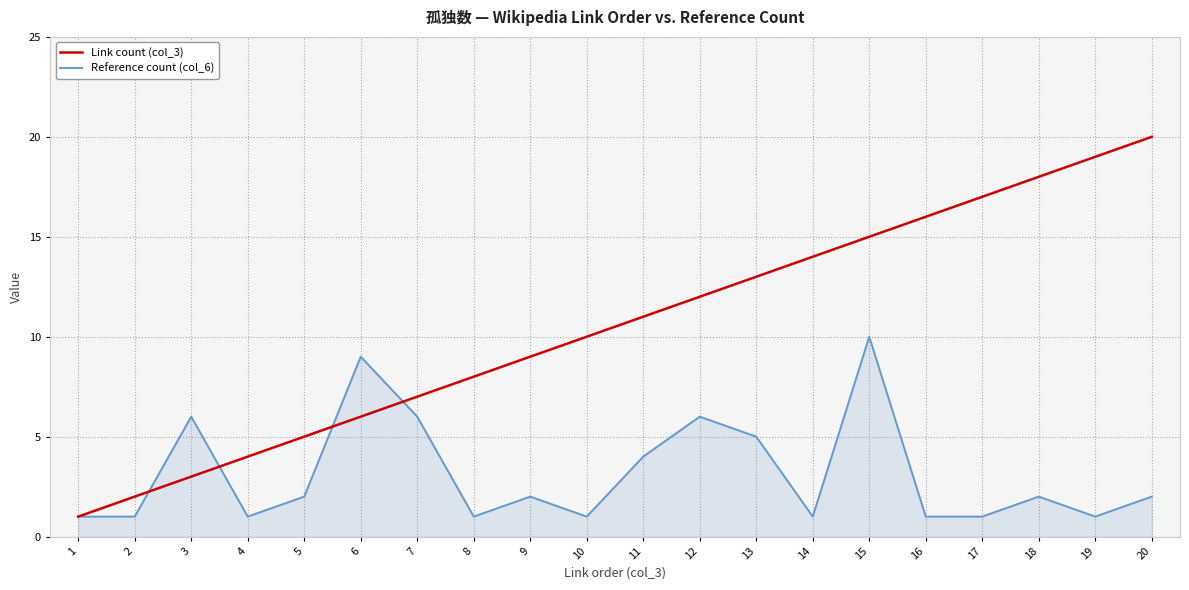

Reading left to right, list all the values displayed in this chart.

Link count (col_3): 1=1	2=2	3=3	4=4	5=5	6=6	7=7	8=8	9=9	10=10	11=11	12=12	13=13	14=14	15=15	16=16	17=17	18=18	19=19	20=20
Reference count (col_6): 1=1	2=1	3=6	4=1	5=2	6=9	7=6	8=1	9=2	10=1	11=4	12=6	13=5	14=1	15=10	16=1	17=1	18=2	19=1	20=2